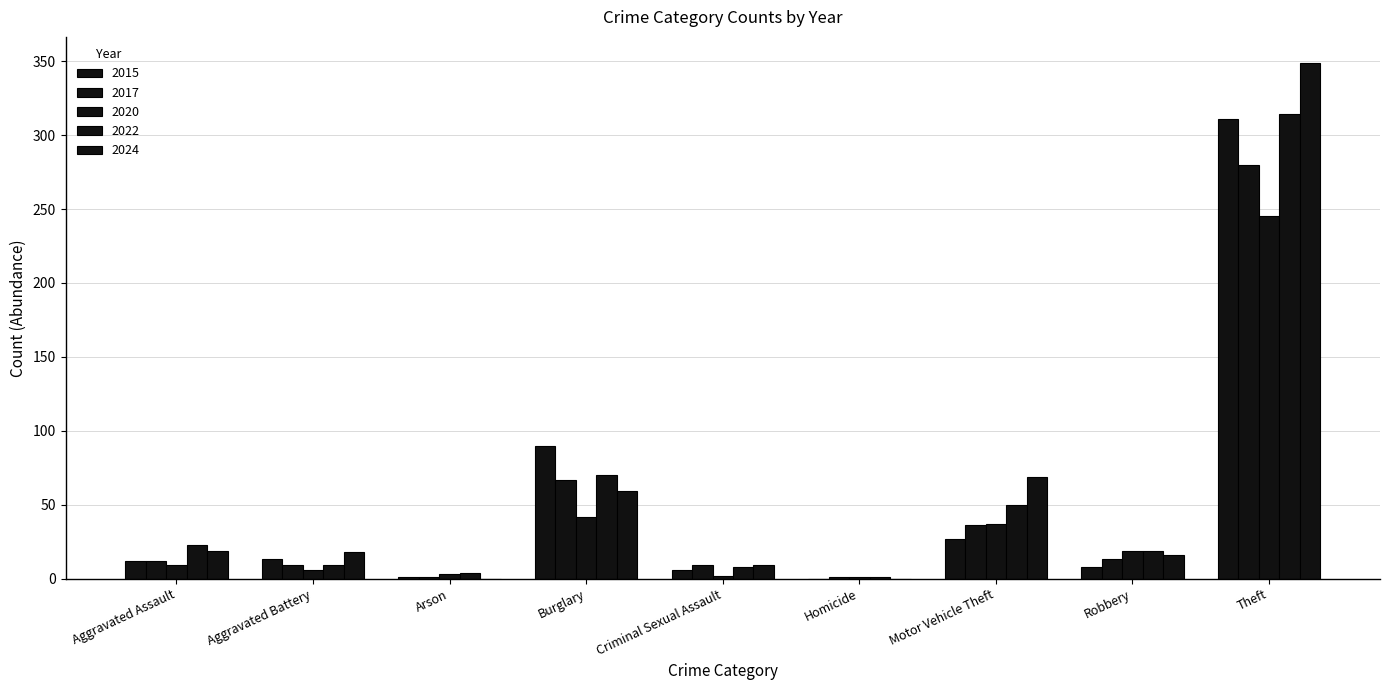

What position from the right is Motor Vehicle Theft?

3